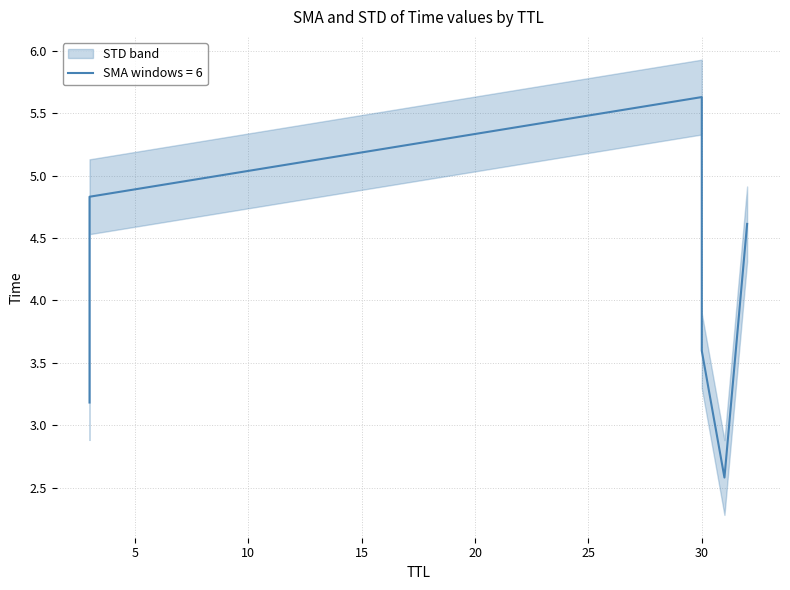

Which has a higher value, 31 or 30?

30